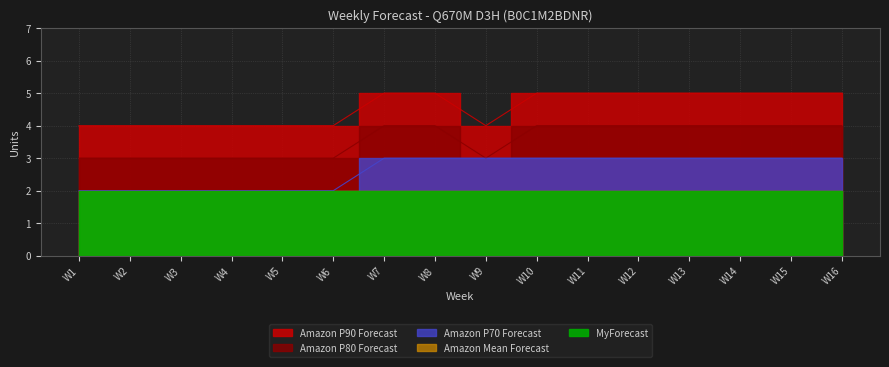

The Amazon P90 Forecast series shows 4 at W14. True or false?

True